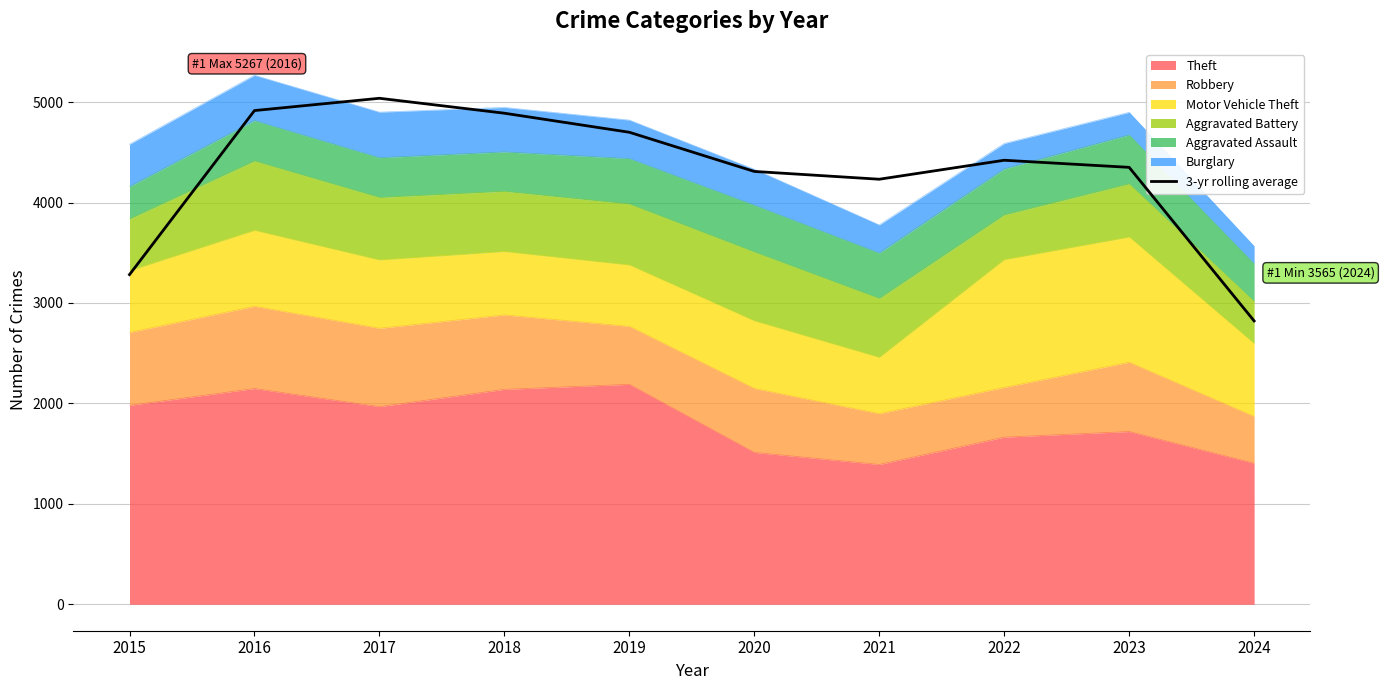

What is the value of the 5th point from the left?

4699.7